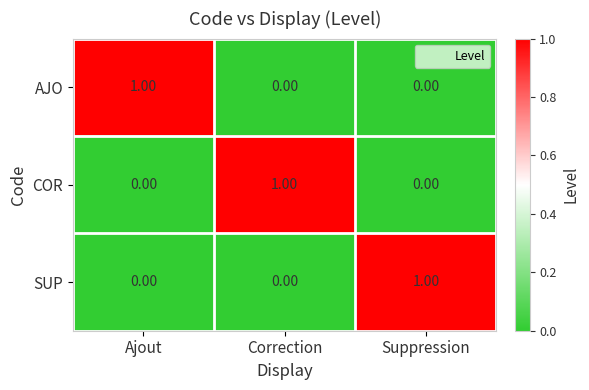

At which label does AJO reach its peak?

Ajout